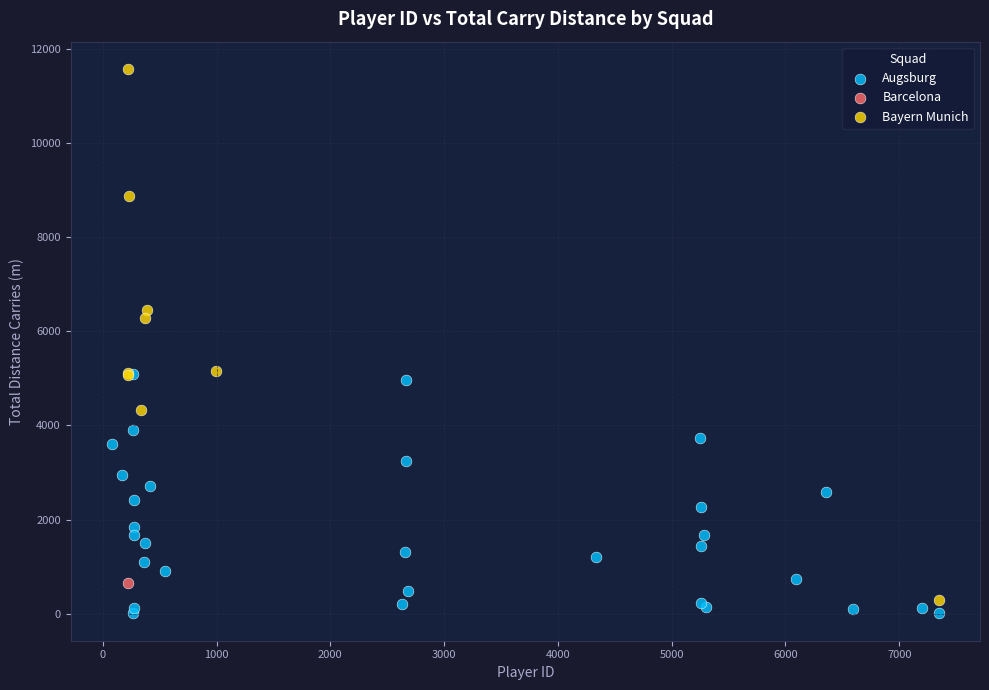

Which series reaches the minimum Y coordinate?

Augsburg